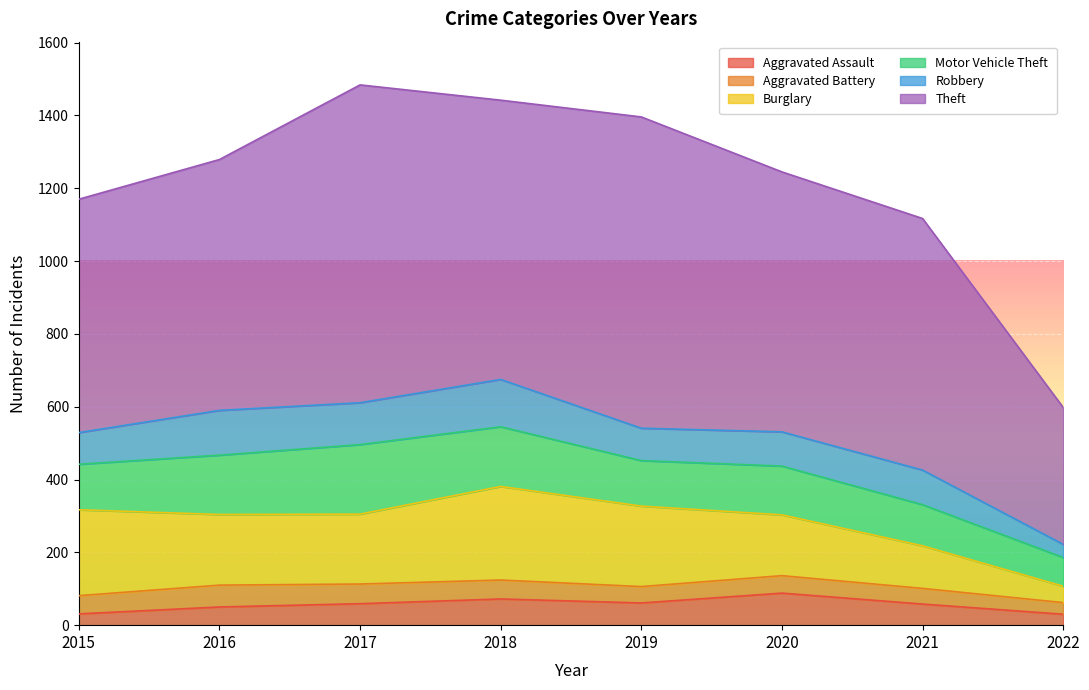

Rank the series at 2017 from highest to lowest value.

Theft, Burglary, Motor Vehicle Theft, Robbery, Aggravated Assault, Aggravated Battery